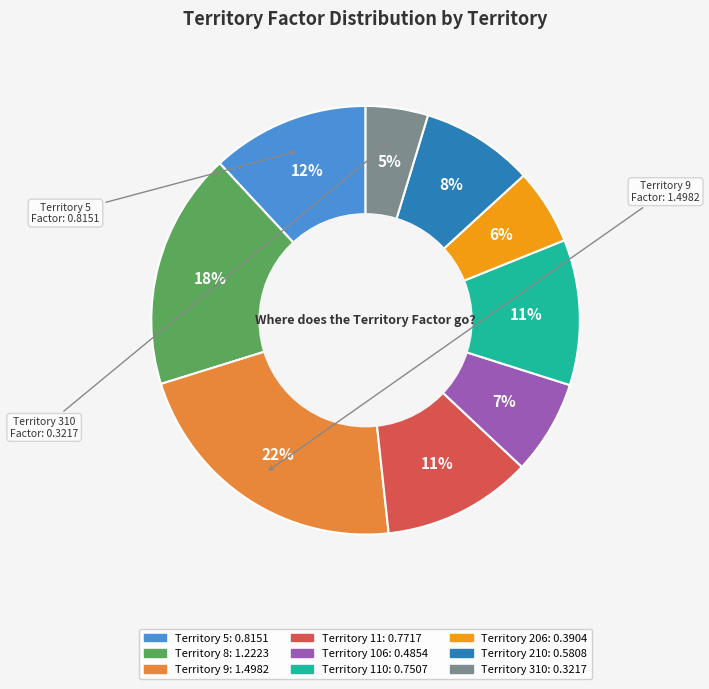

To the nearest percent, what is the average slice percentage?

11%